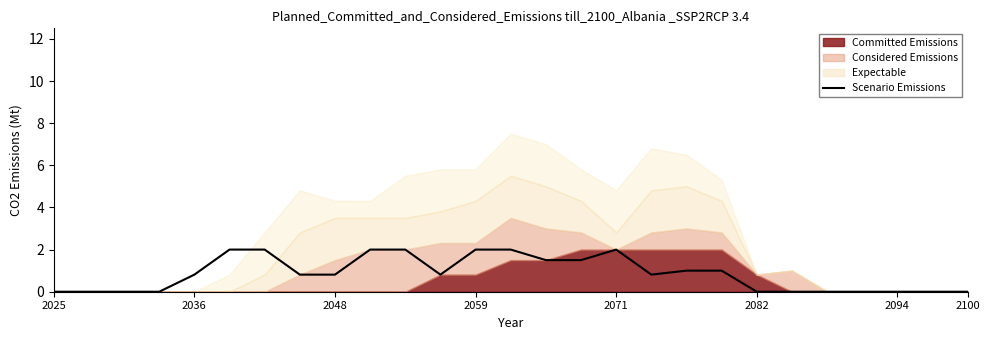

The chart shows a value of 0.0 at 2025. True or false?

True